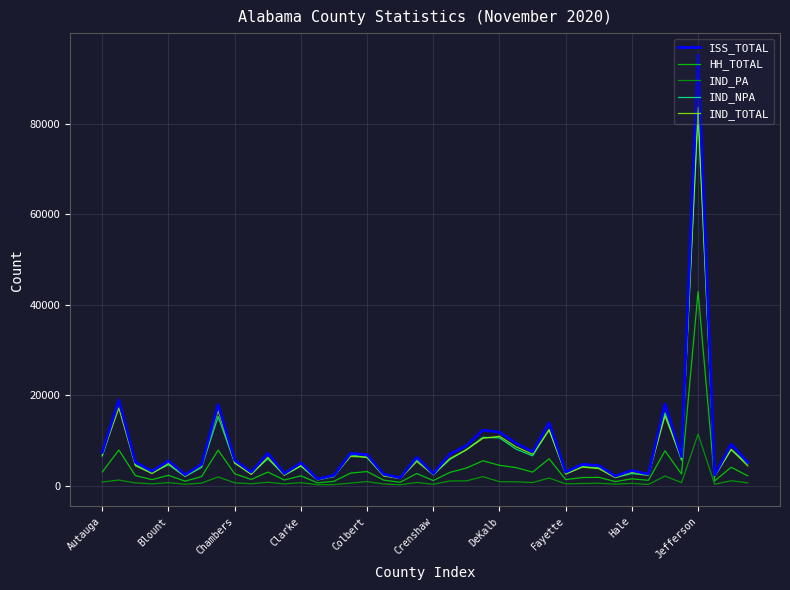

True or false: IND_NPA and ISS_TOTAL intersect in this chart.

False